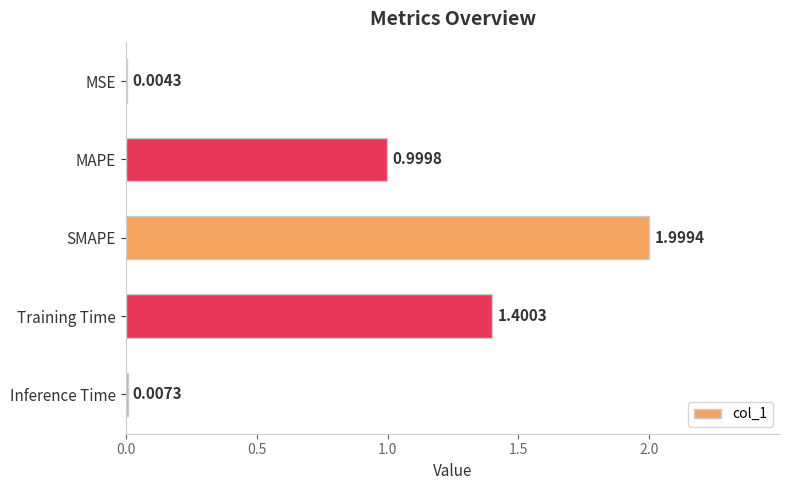

Where is the data nearest to the value 1?

MAPE